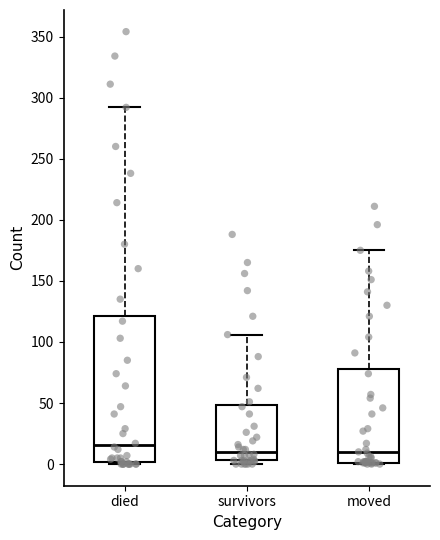

Where does the upper whisker of the box for survivors end on the y-axis? The values are not printed on the chart, so give them approximately, as read against the axis.

105